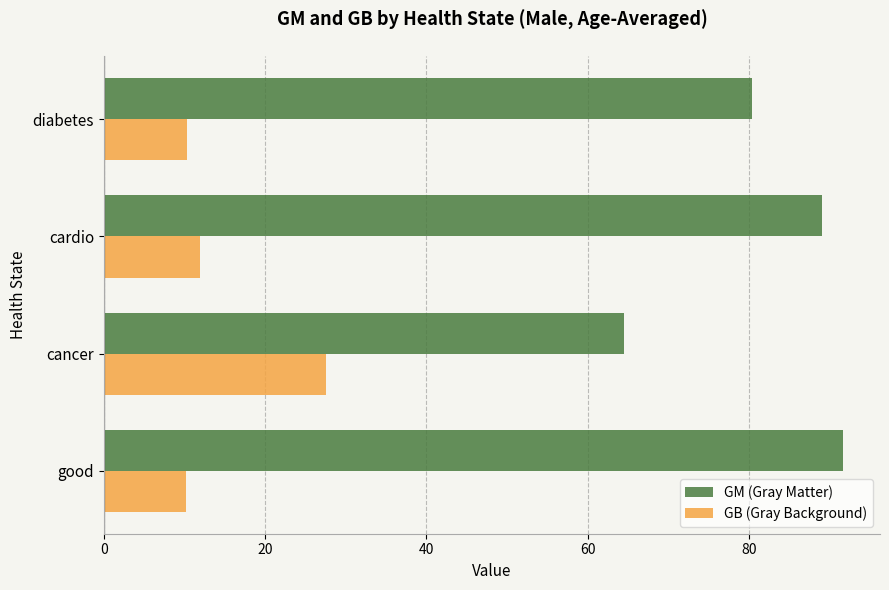

How many data points in GM (Gray Matter) are less than 89?

2